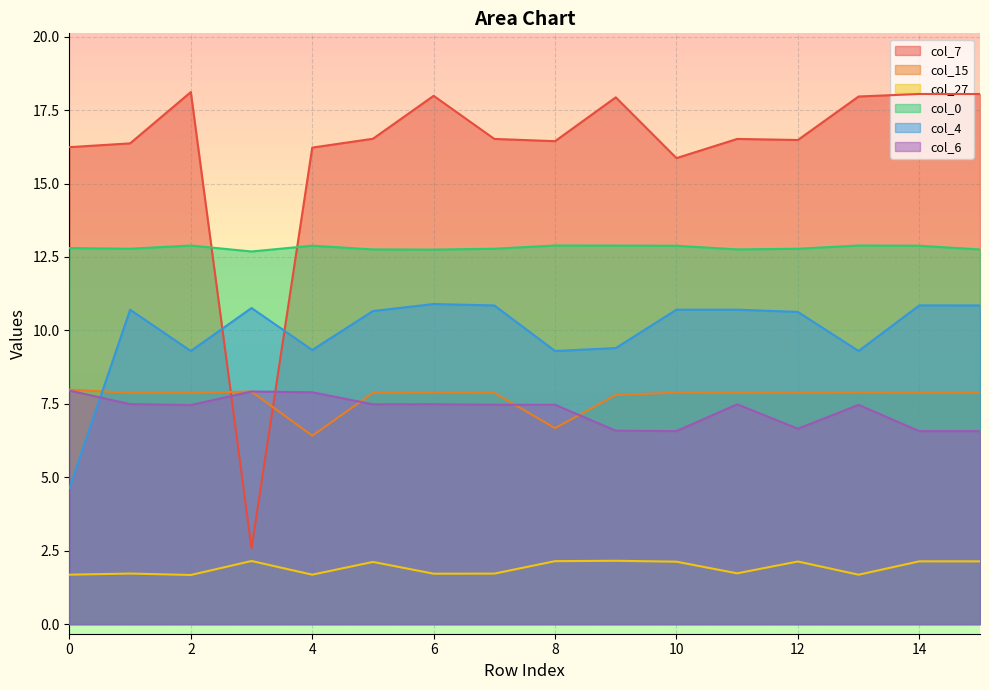

List the series in order of their peak value, highest first.

col_7, col_0, col_4, col_15, col_6, col_27